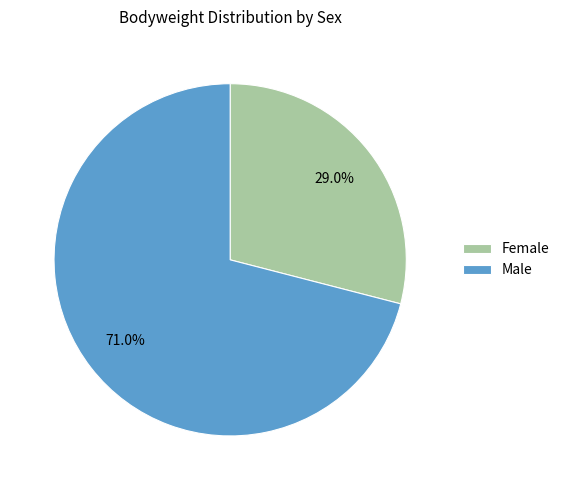

What is the largest slice in the pie chart?

Male